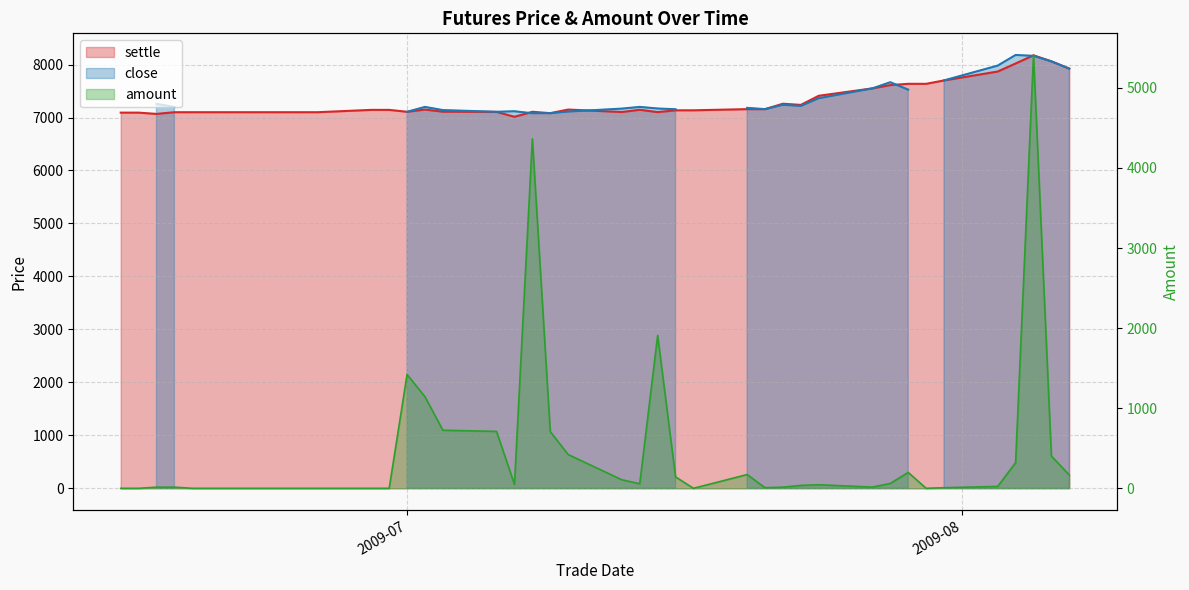

What is the average value?

7302